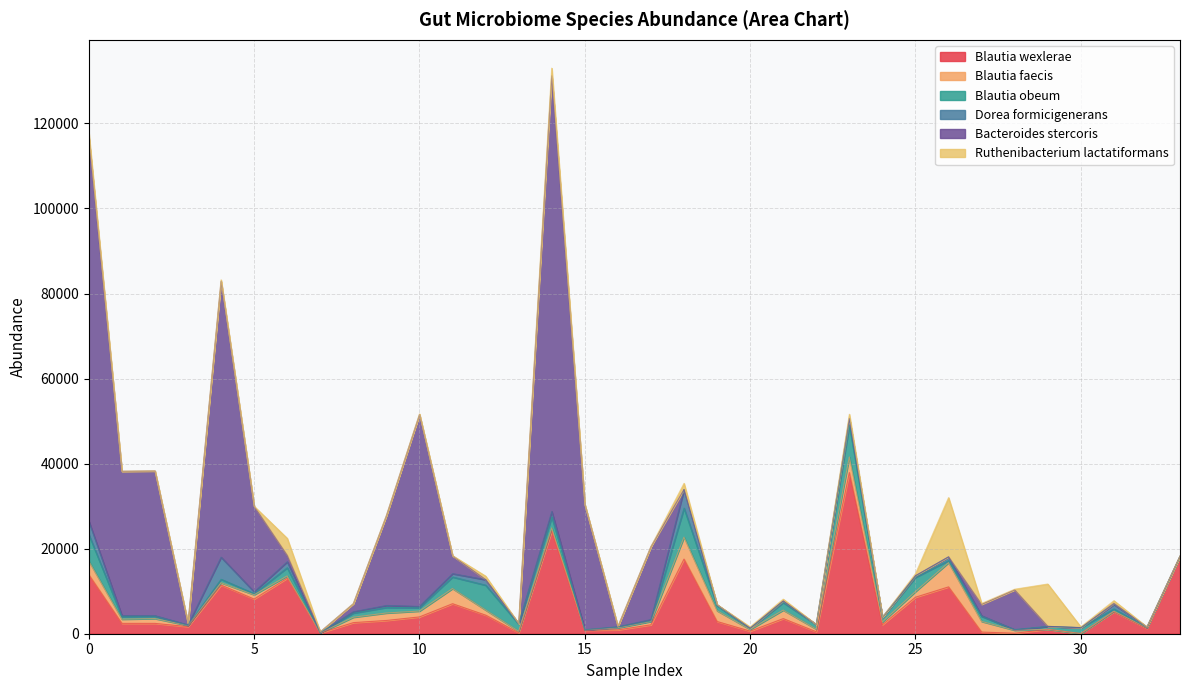

Where is the first local maximum for Blautia wexlerae?

4